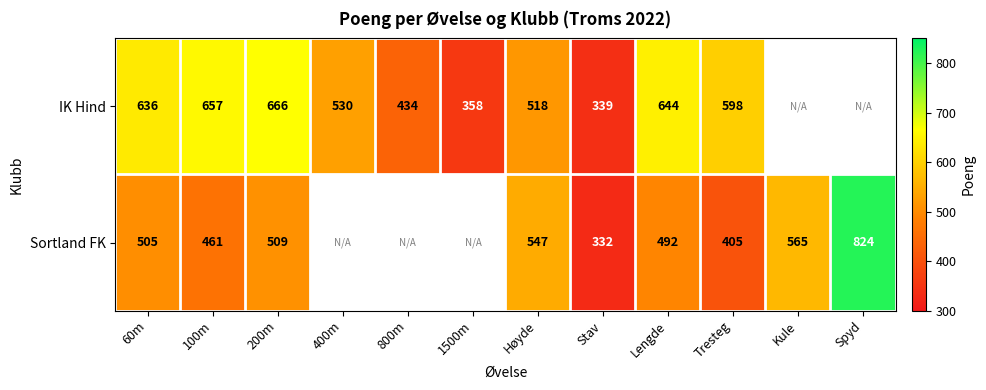

Is it true that IK Hind equals 902 at 400m?

False